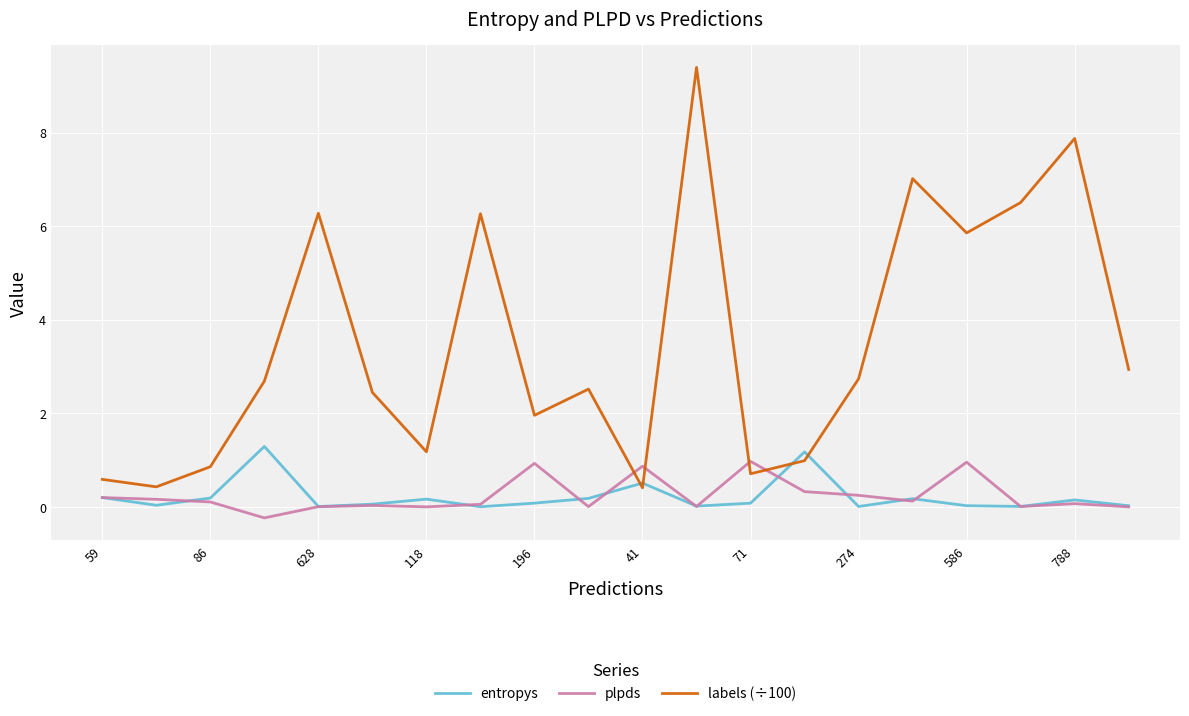

What is the average value of the plpds series?

0.2